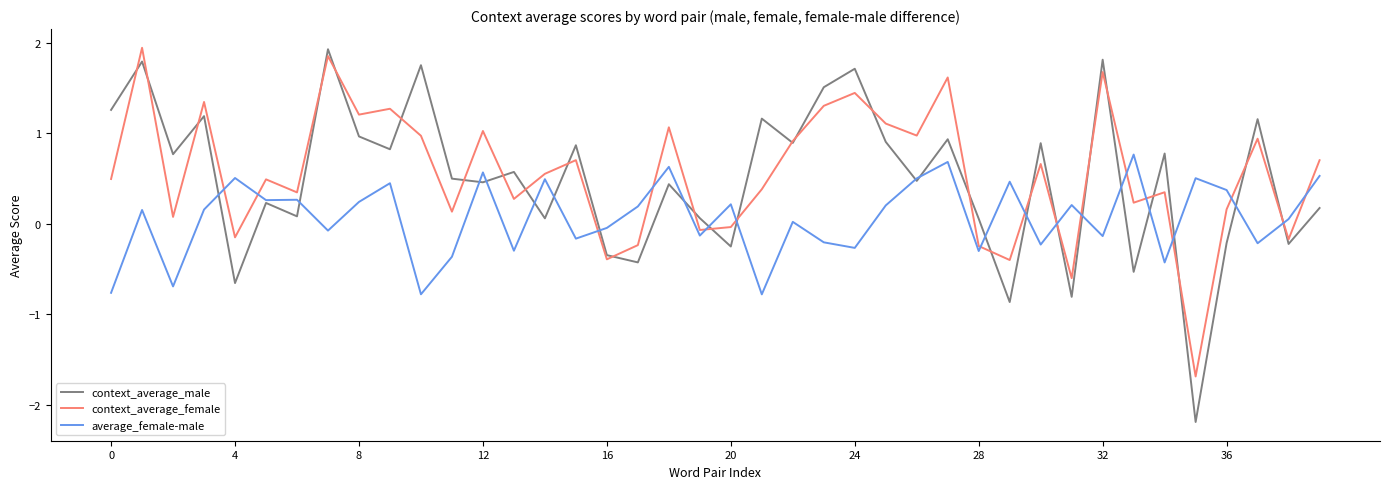

What is the minimum value shown in the chart?

-2.2